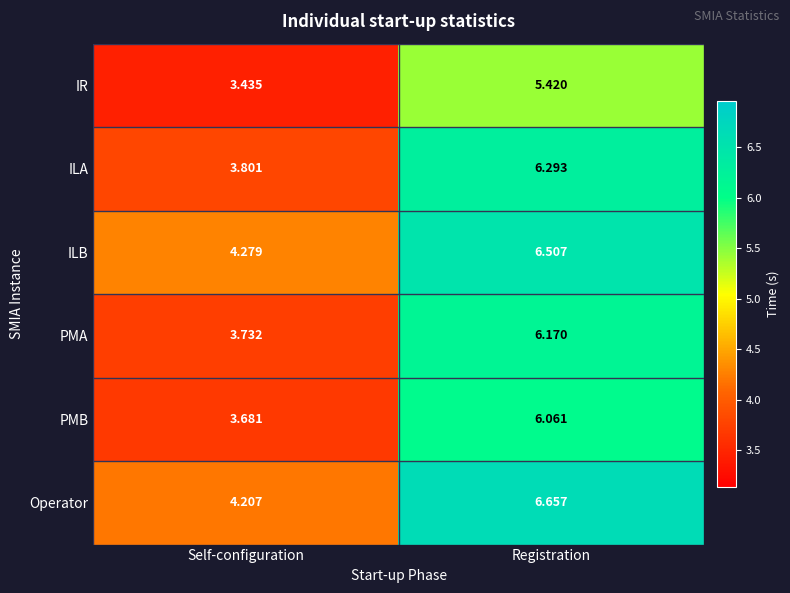

At which category does the chart reach its minimum across all series?

Self-configuration